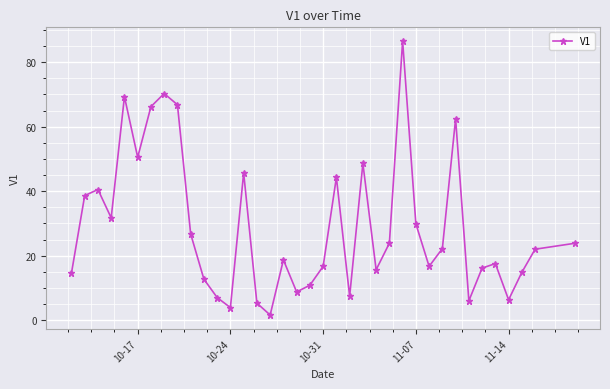

True or false: the data has more than 0 interior local peaks.

True